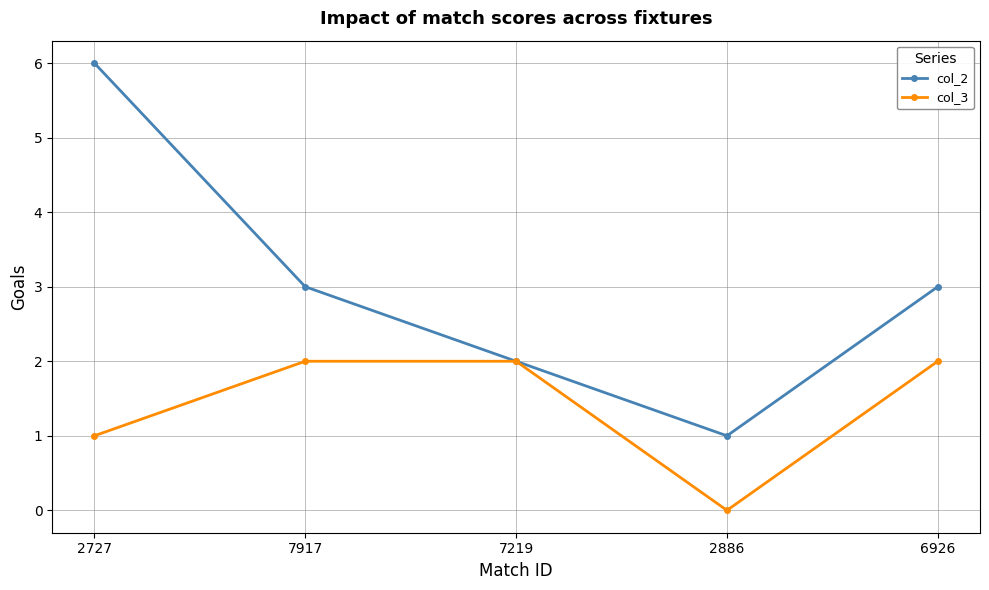

True or false: col_2 has more than 1 points higher than both neighbors.

False